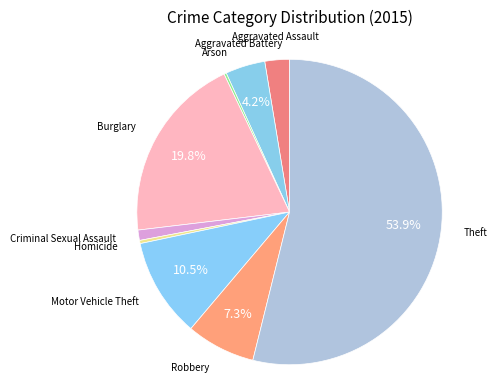

Which category has the smallest portion of the pie?

Arson